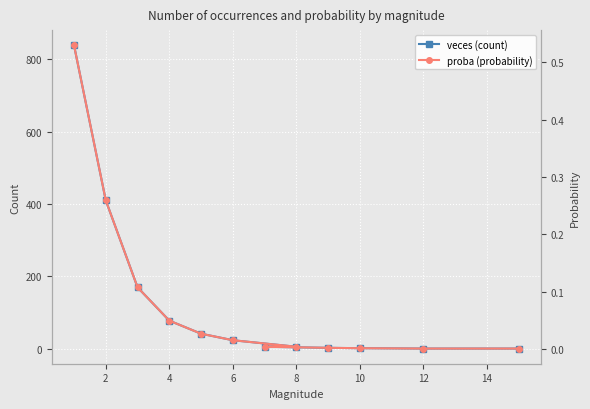

How many values in the veces (count) series are below 24?

6